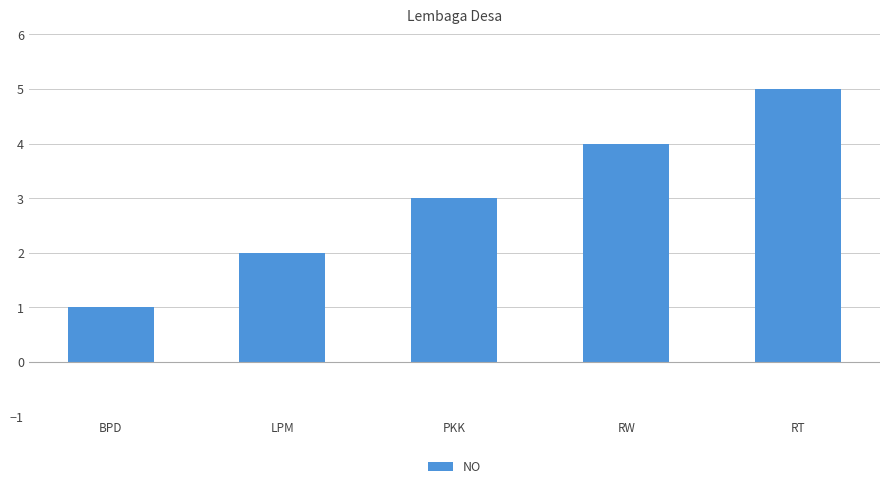

How many data points are less than 3?

2